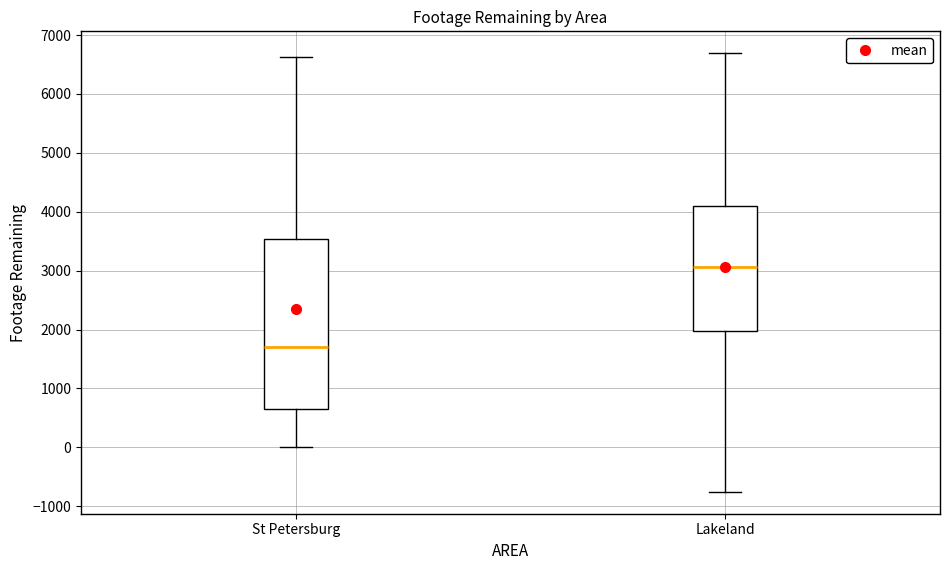

Where is the lower edge of the box for St Petersburg on the y-axis? The values are not printed on the chart, so give them approximately, as read against the axis.

600